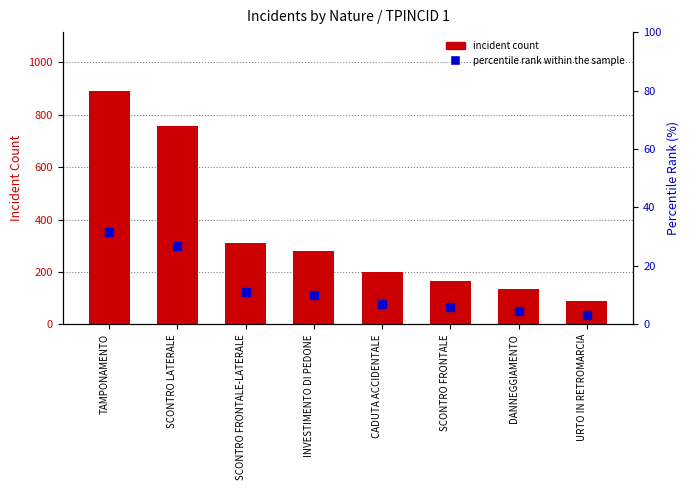

At how many categories does at least one series exceed 654?

2